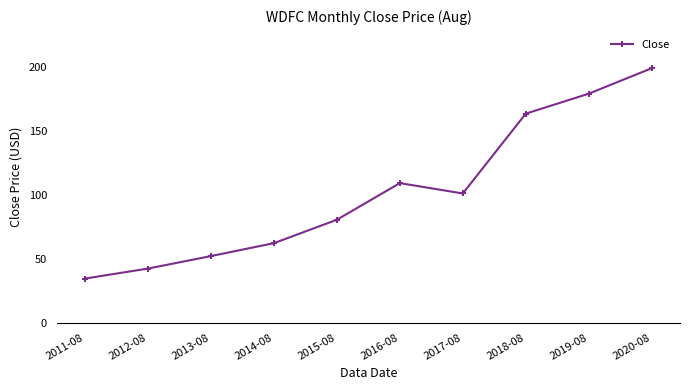

At which label is the value closest to 116?

2016-08